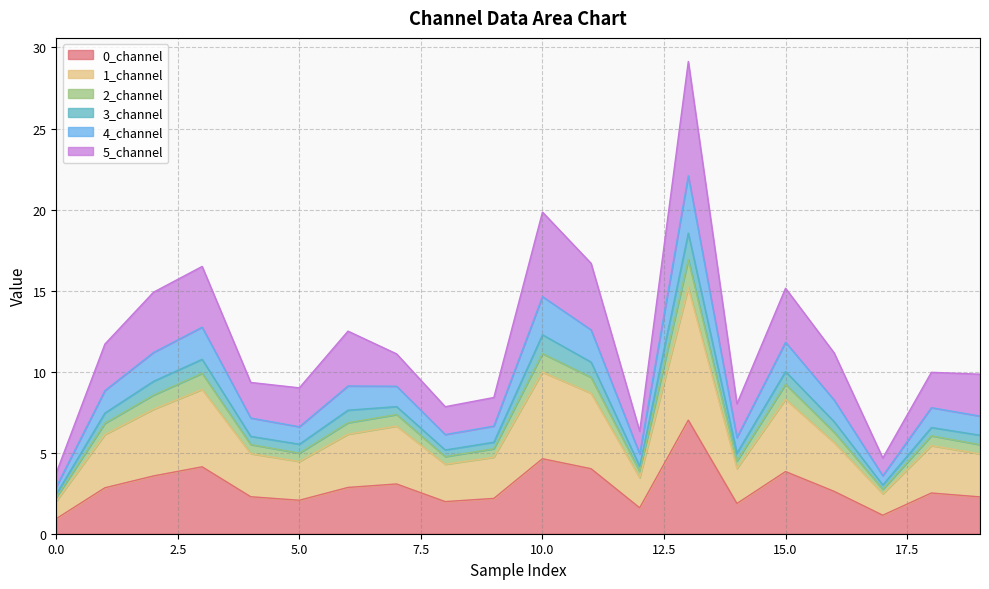

At which category does 3_channel reach its first local valley?

5